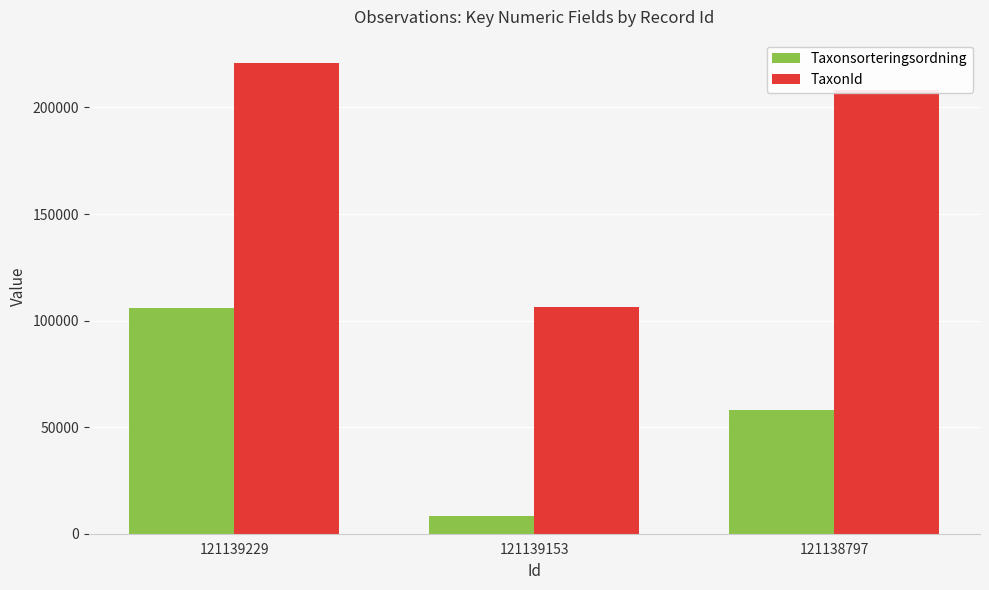

List the series in order of their peak value, highest first.

TaxonId, Taxonsorteringsordning